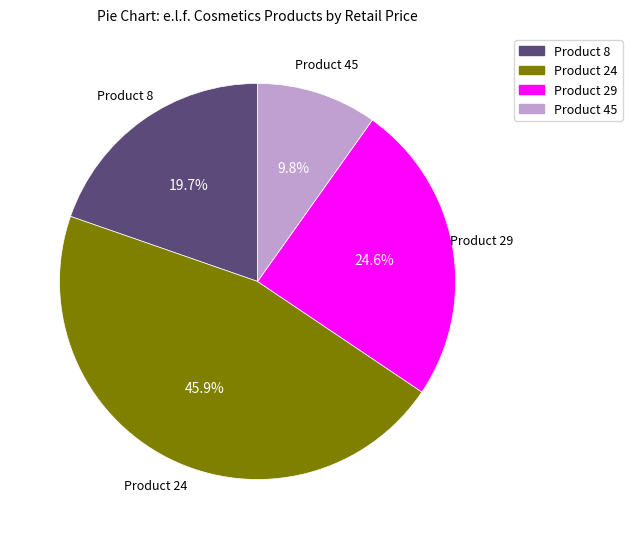

What is the total percentage of Product 24 and Product 29?

70.5%